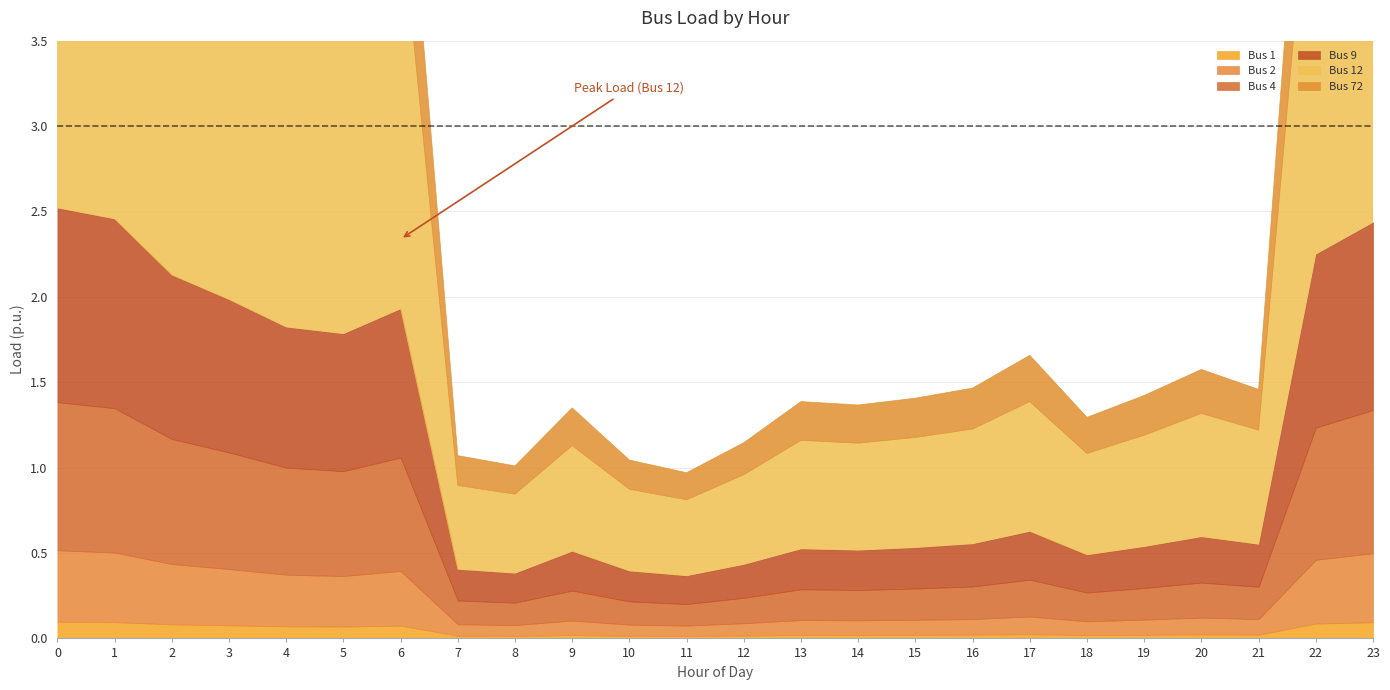

Between 1 and 10, which series saw the biggest shift?

Bus 12